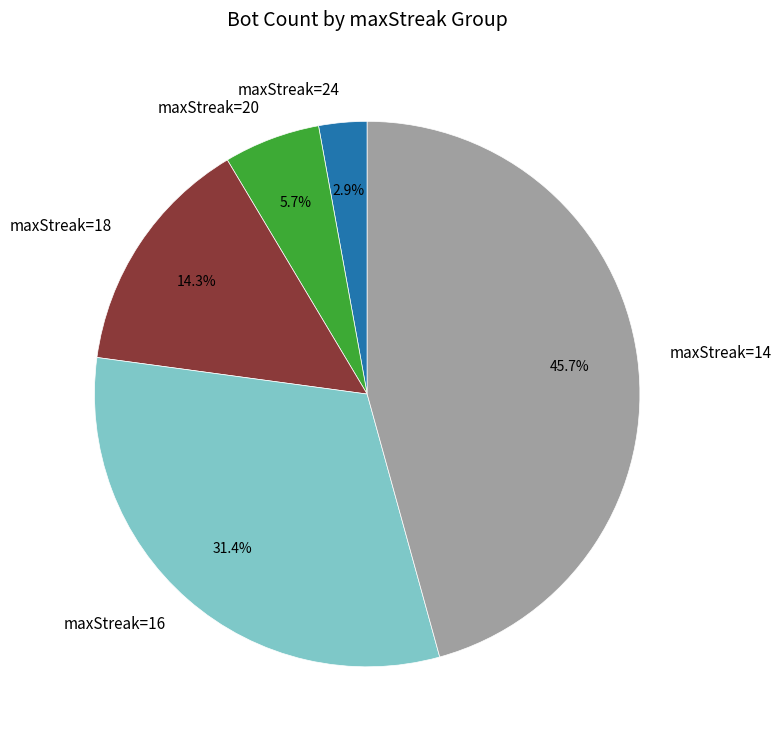

Approximately how many times larger is the value at maxStreak=14 compared to maxStreak=18?

3.2